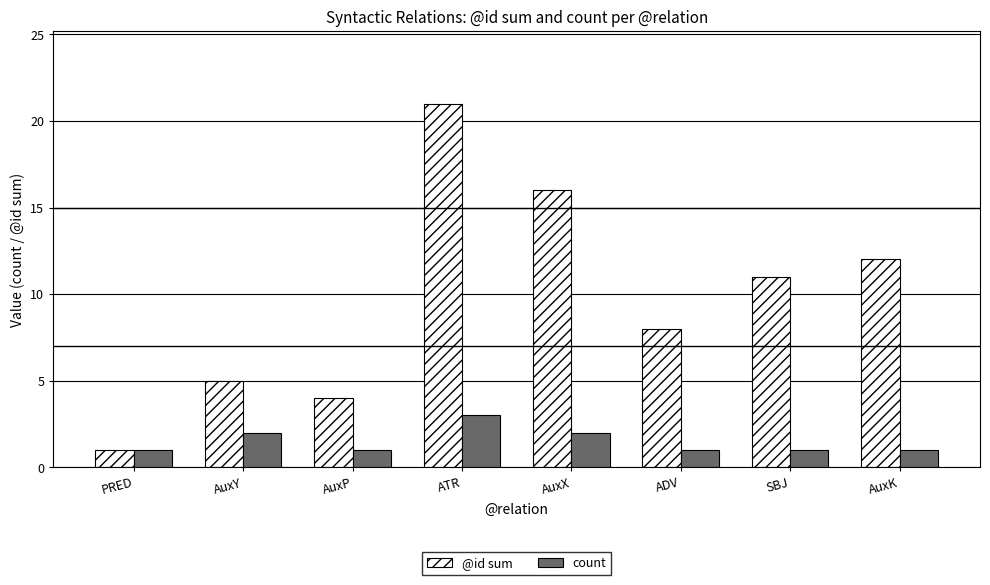

What are all the series names shown in the legend?

@id sum, count